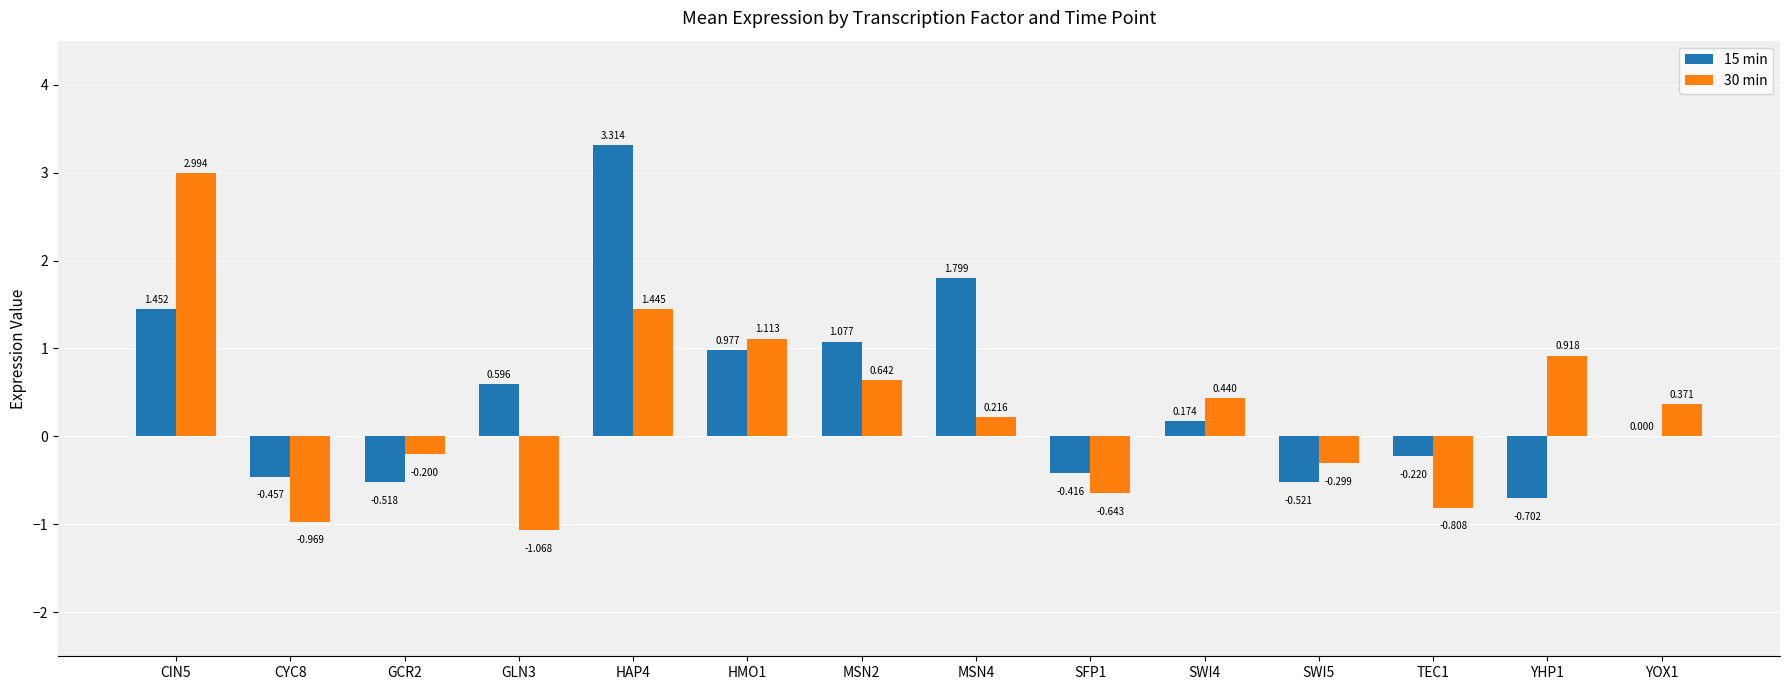

Count the number of data series in this chart.

2